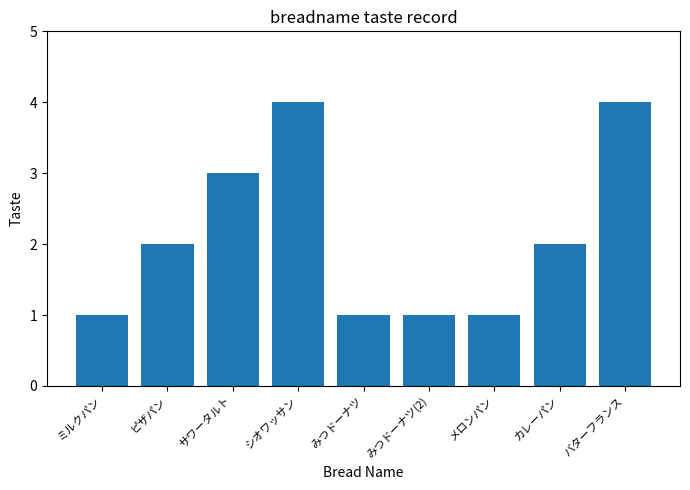

The chart shows a value of 5 at サワータルト. True or false?

False